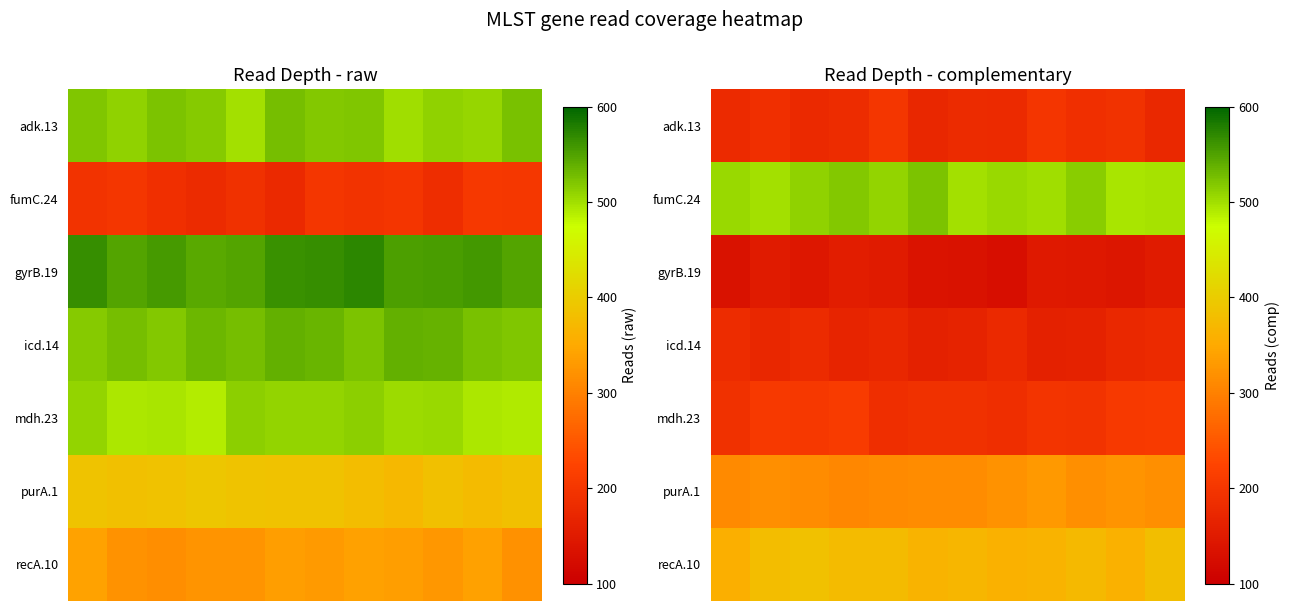

How many distinct data groups are displayed?

7